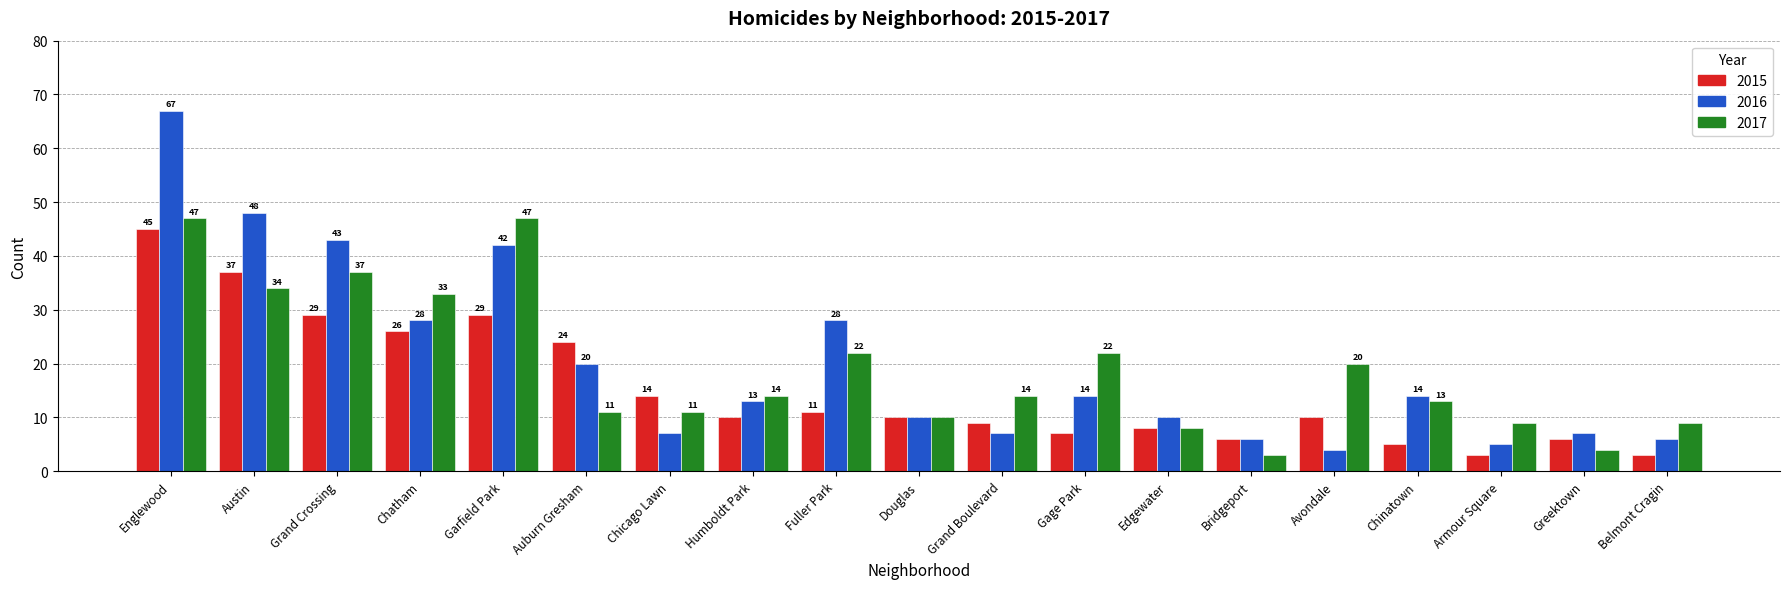

What is the difference between the maximum and minimum values in the 2016 series?

63